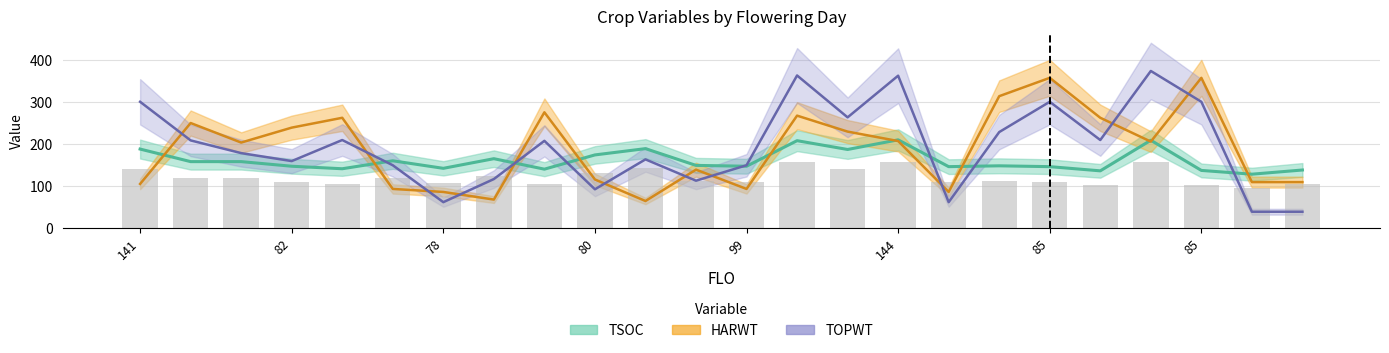

Reading left to right, list all the values displayed in this chart.

TSOC: 188.0	158.0	158.0	147.0	141.0	160.0	142.0	165.0	140.0	174.0	189.0	149.0	147.0	208.0	187.0	210.0	146.0	148.0	146.0	136.0	209.0	137.0	128.0	138.0
HARWT: 104.8	250.1	203.5	239.1	262.7	92.8	85.6	67.4	275.7	115.4	64.0	138.9	92.8	267.8	229.7	207.1	85.6	314.2	358.0	262.7	205.8	358.0	109.1	109.1
TOPWT: 300.8	208.7	178.3	159.3	209.6	149.3	61.2	116.4	207.6	92.0	163.4	112.5	149.3	363.6	263.7	363.1	61.2	228.5	300.8	209.6	374.4	300.8	38.4	38.4